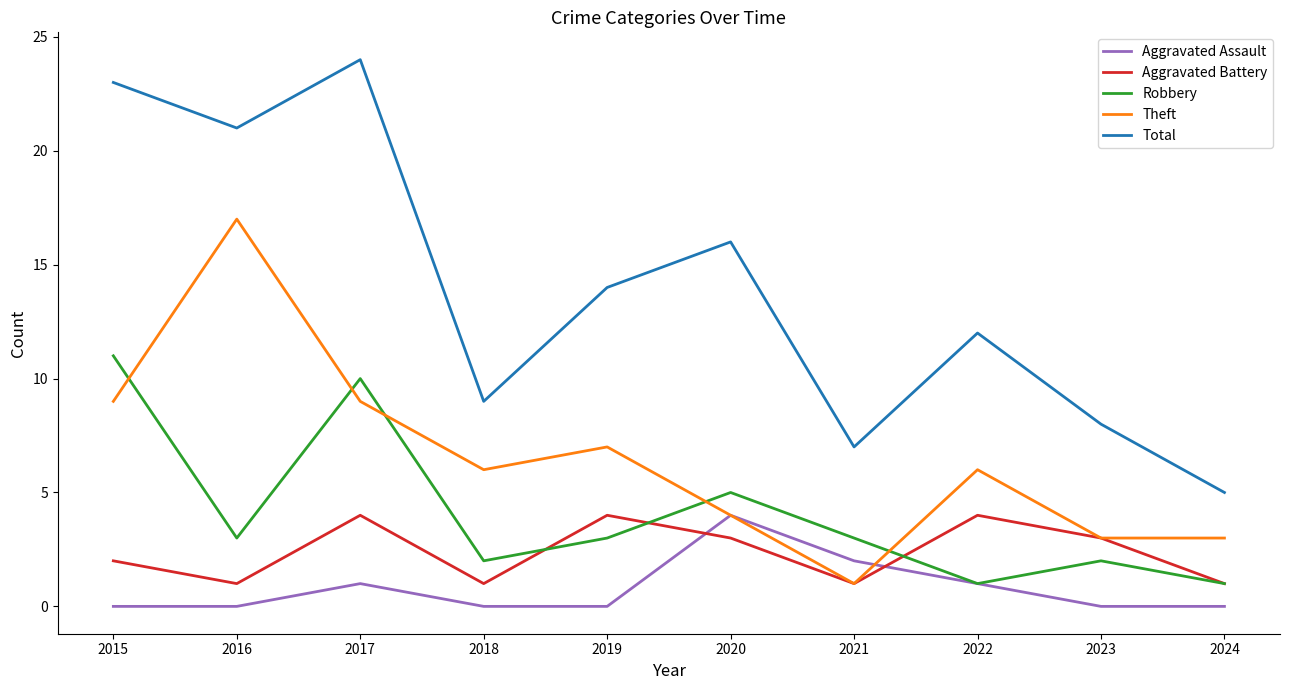

Which series has the widest spread of values?

Total